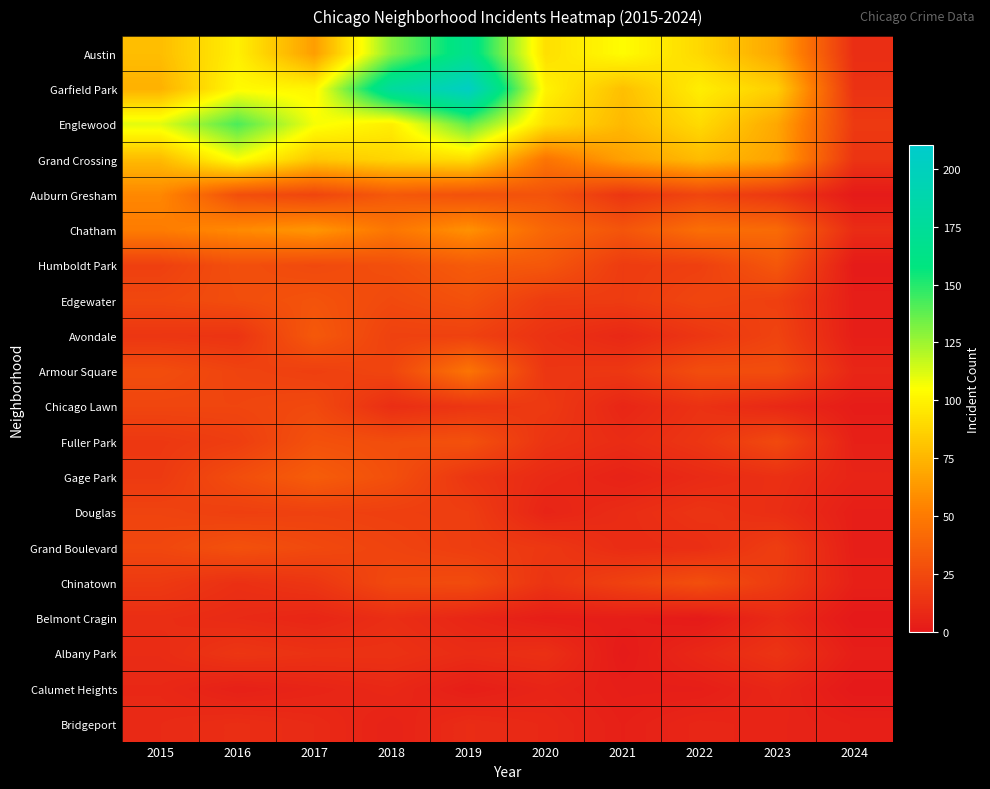

Count the number of data series in this chart.

20